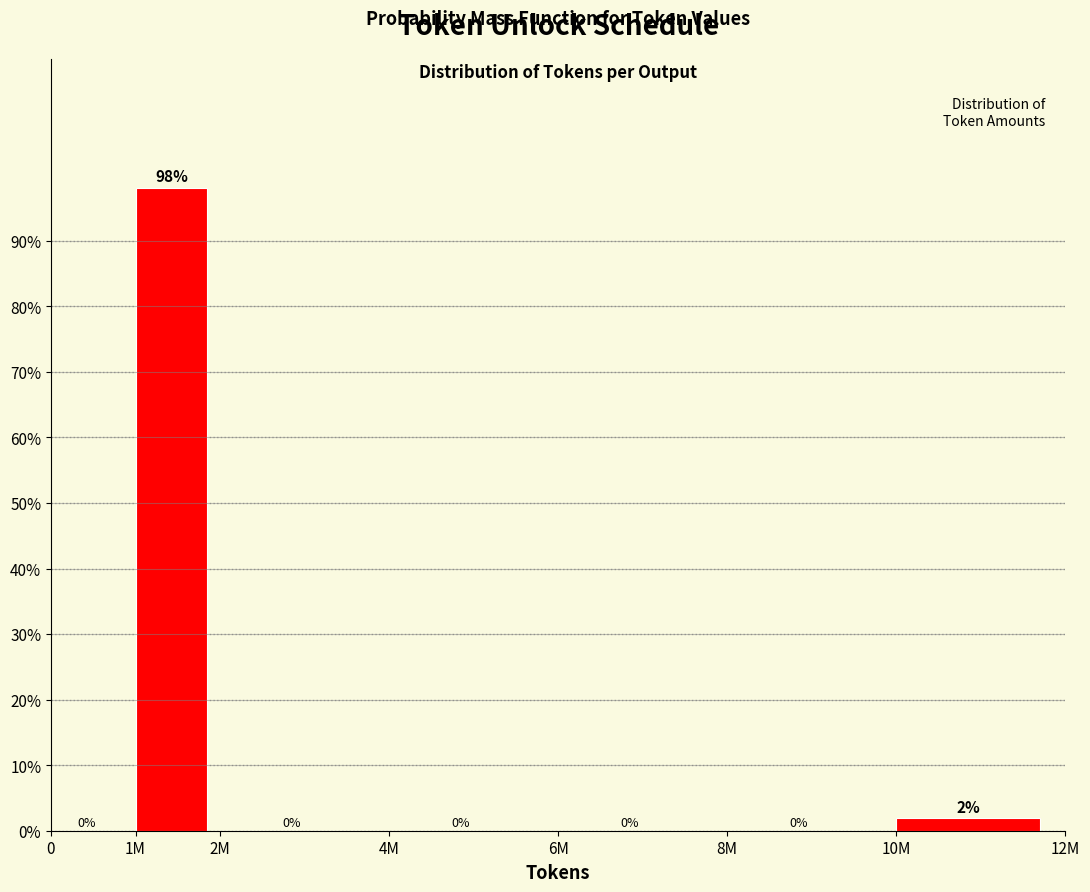

The value at 2M is 37.8. True or false?

False